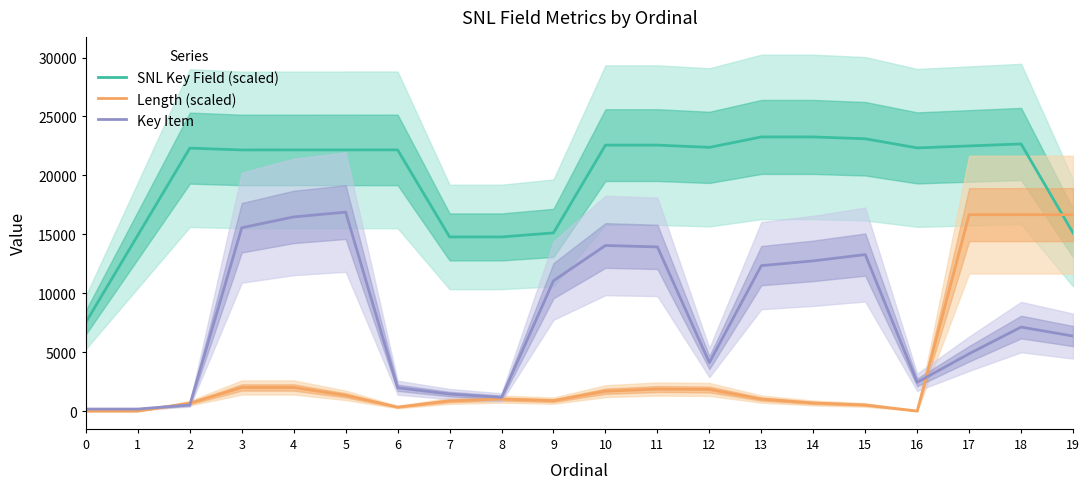

Which series has the largest total across all categories?

SNL Key Field (scaled)